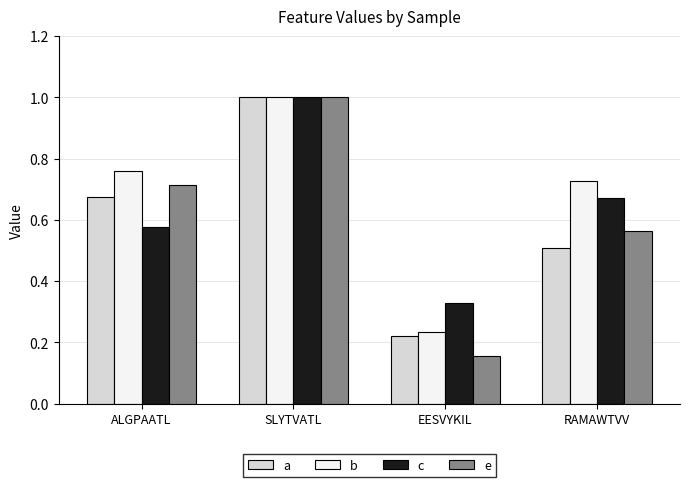

How many bars are there in each group?

4